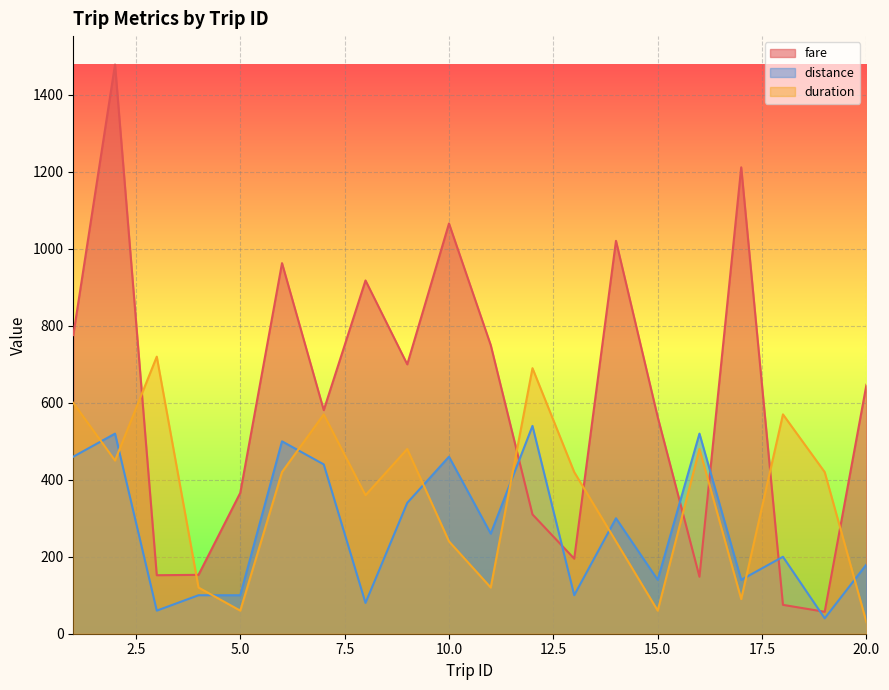

Which has a higher value, 17 or 2?

2